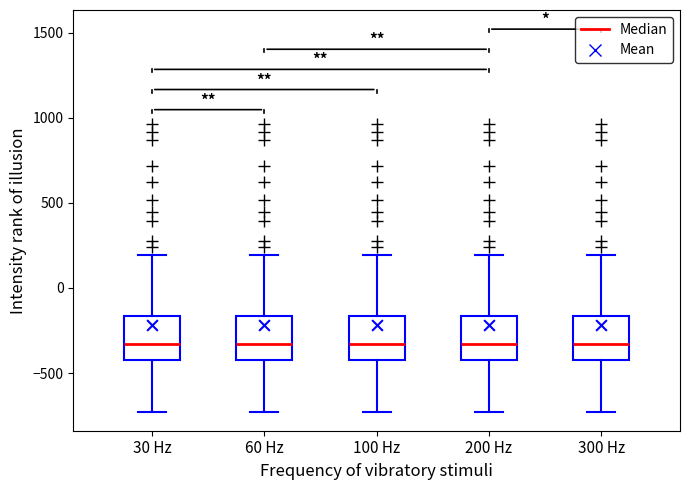

Reading left to right, transcribe this box plot: for each box, give where its median line is, the range the box spans, and where its two whiskers end, as read against the y-axis. The values are not printed on the chart, so give them approximately, as read against the axis.

30 Hz: median -350, box -450 to -150, whiskers -750 to 200
60 Hz: median -350, box -450 to -150, whiskers -750 to 200
100 Hz: median -350, box -450 to -150, whiskers -750 to 200
200 Hz: median -350, box -450 to -150, whiskers -750 to 200
300 Hz: median -350, box -450 to -150, whiskers -750 to 200